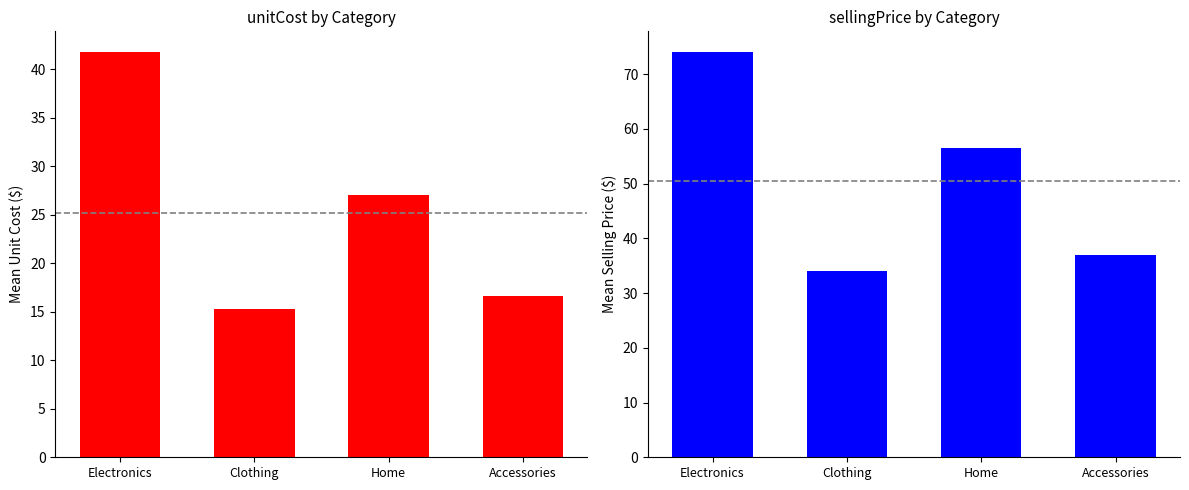

What is the minimum value shown in the chart?

15.3